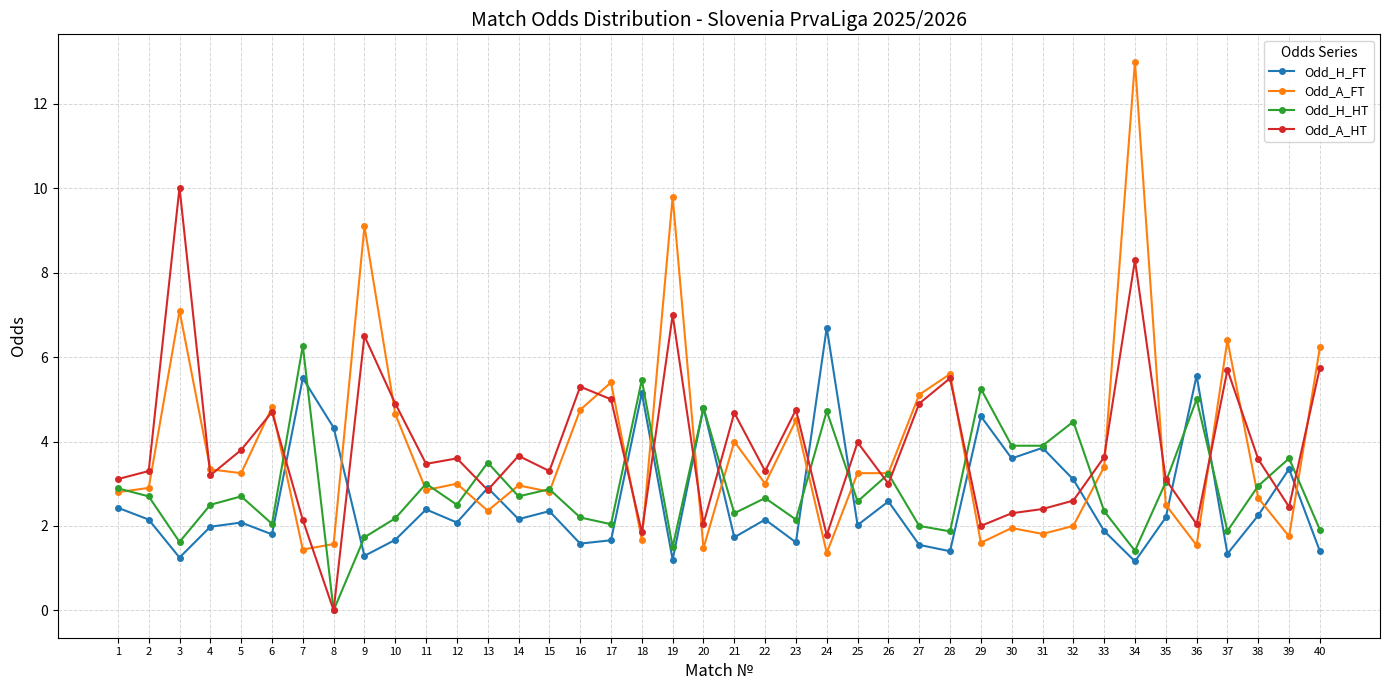

True or false: Odd_H_FT and Odd_A_FT intersect in this chart.

True